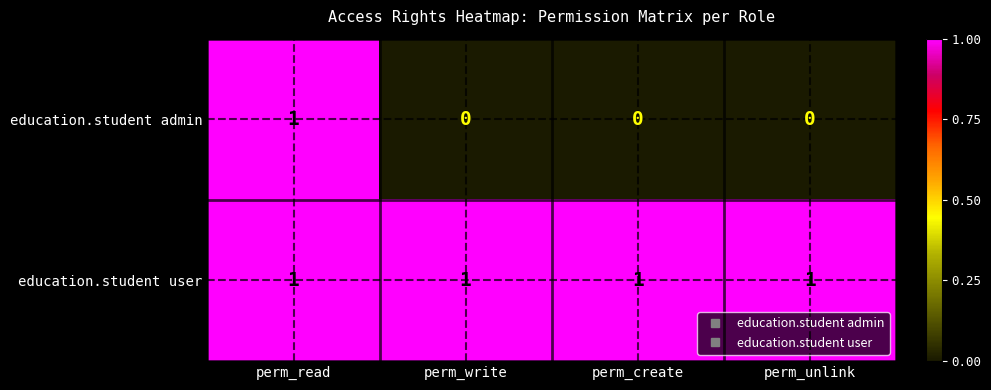

Which series has the widest spread of values?

education.student admin